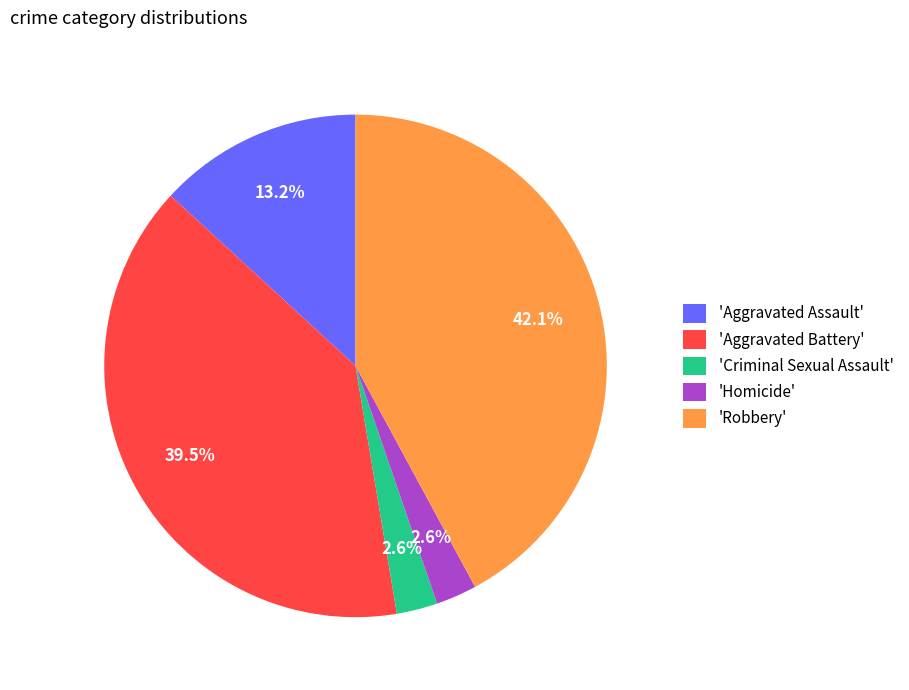

Which slice is the largest?

'Robbery'